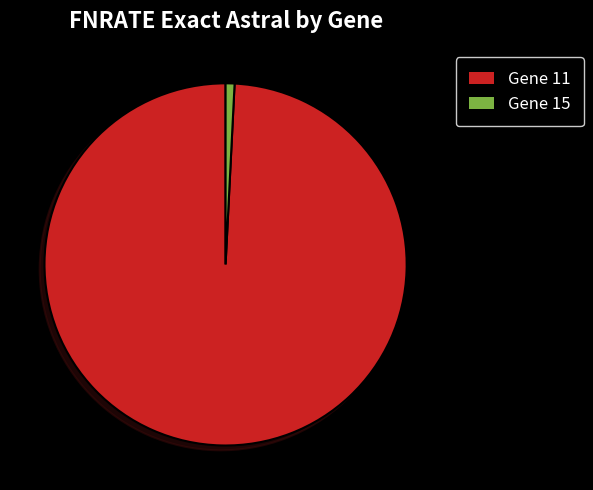

Is there a majority slice in this chart?

Yes